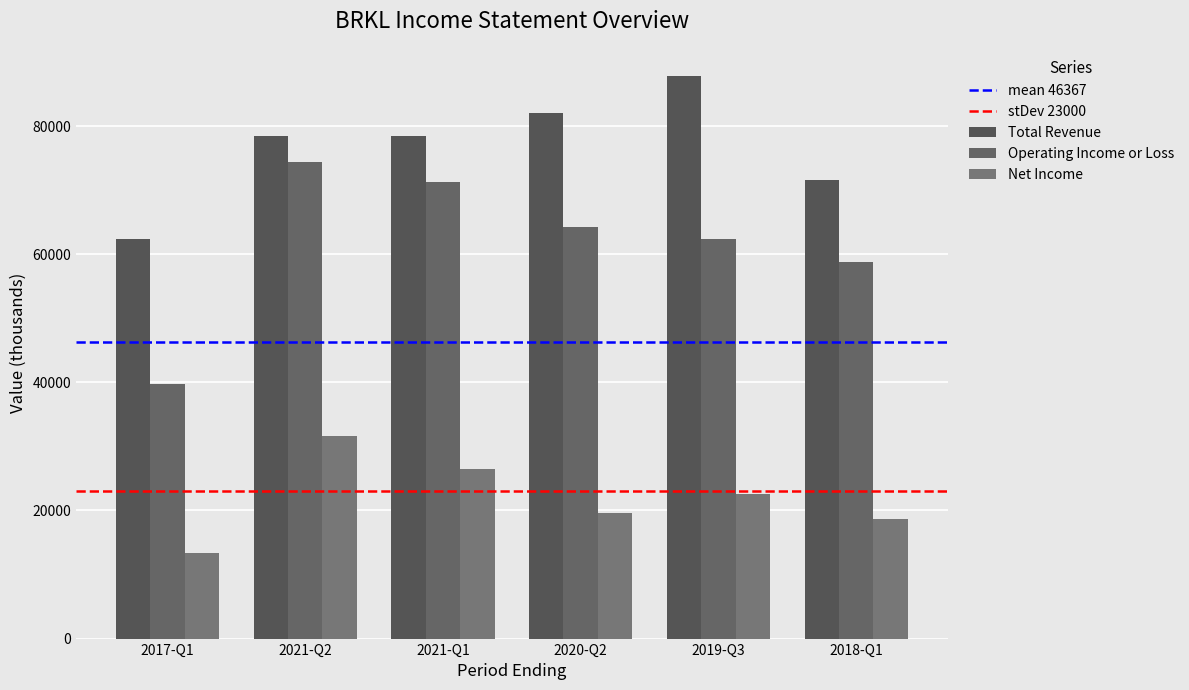

Which category has the lowest value across all series?

2017-Q1